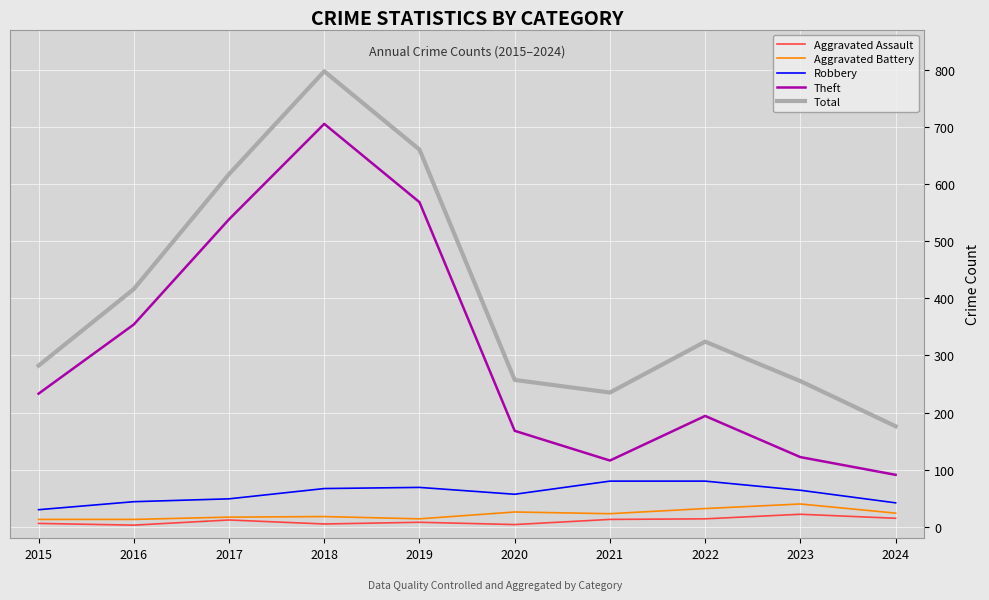

The value of Total at 2017 is 617. True or false?

True